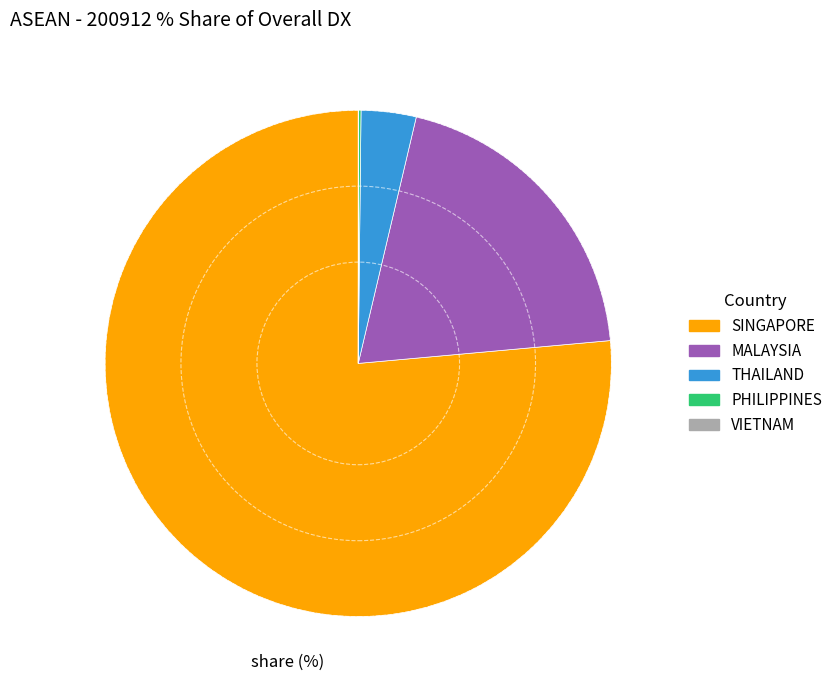

Which has a higher value, SINGAPORE or MALAYSIA?

SINGAPORE